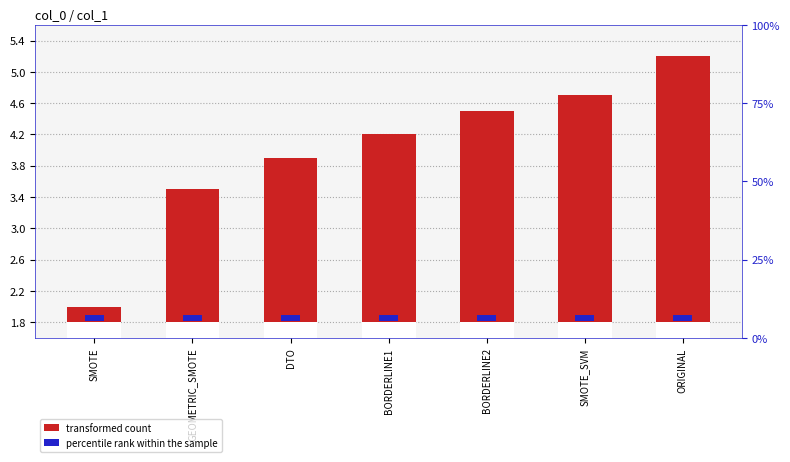

How many bars are there in total?

14